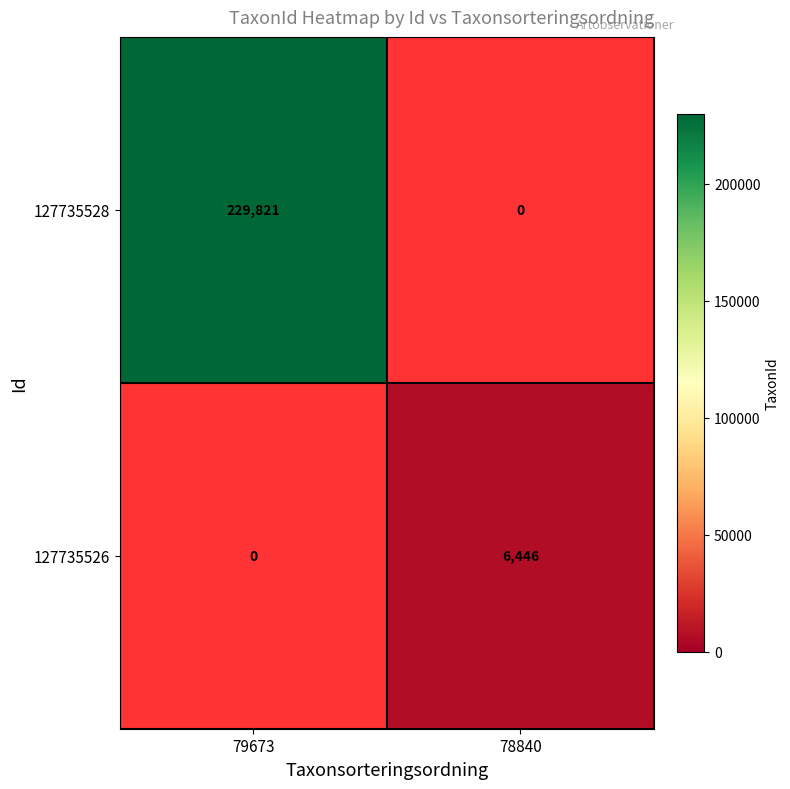

What is the total value across all series at 78840?

6446